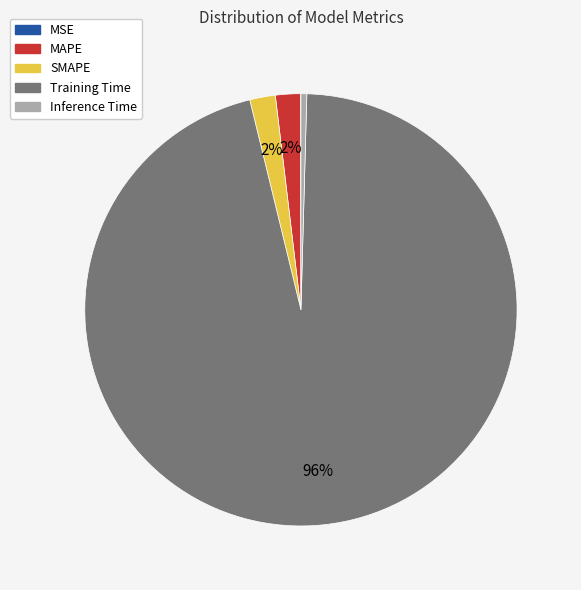

Is Training Time the majority of the pie?

Yes